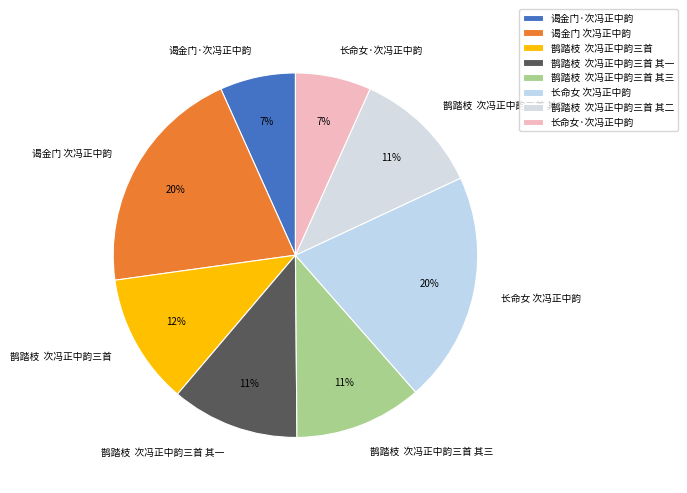

Does 长命女 次冯正中韵 account for over 50% of the chart?

No